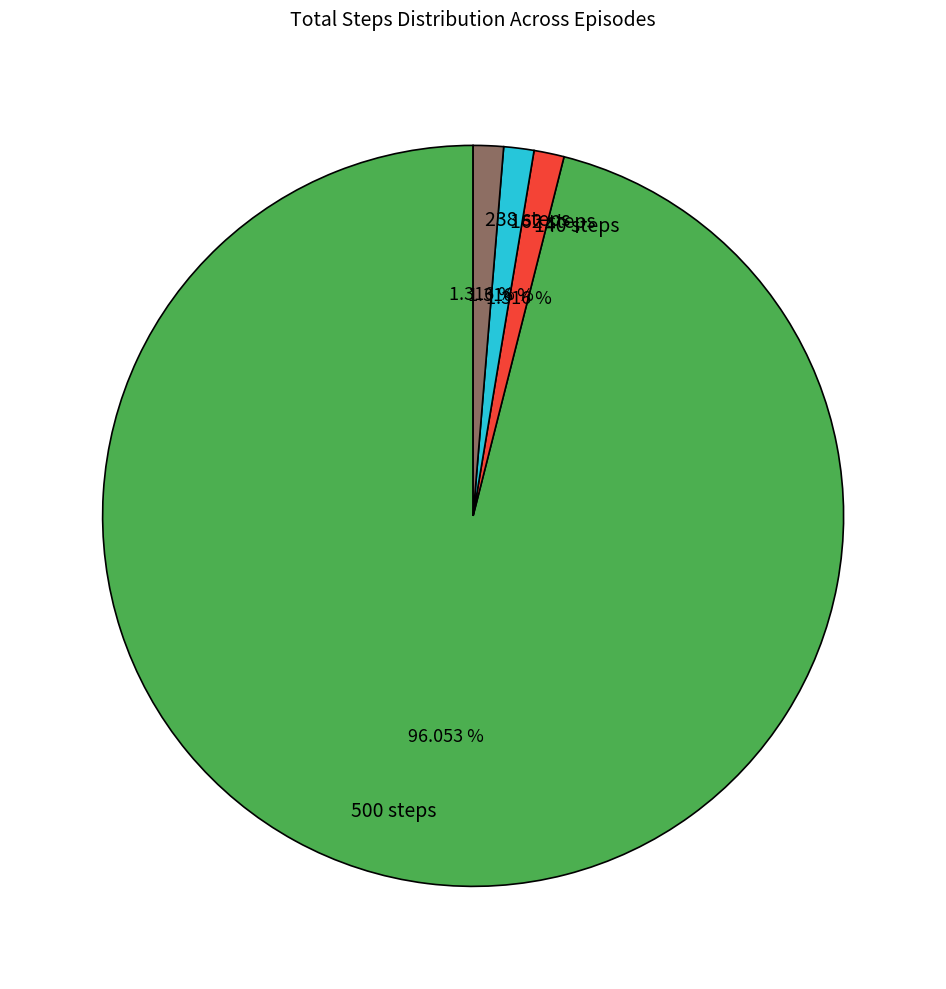

The 500 steps slice represents 96% of the pie. True or false?

True